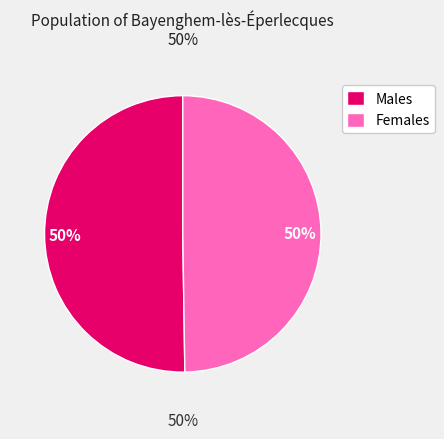

Do 27 and 30 together represent more than half of the pie?

No